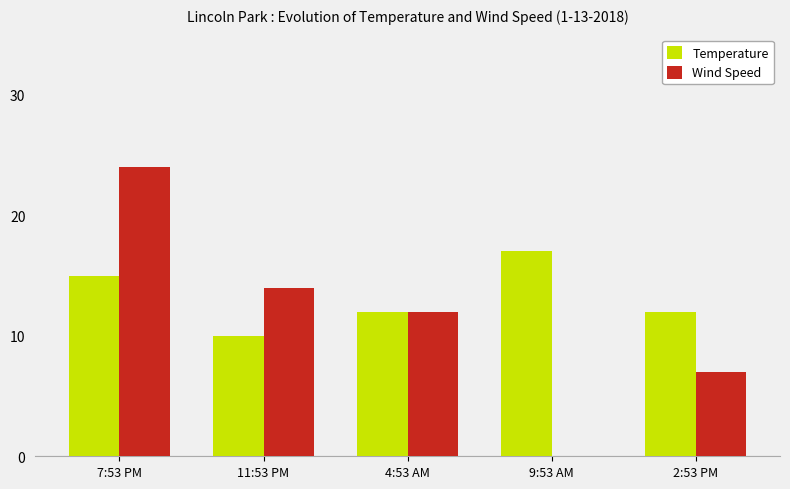

Is it true that Wind Speed equals 10 at 2:53 PM?

False